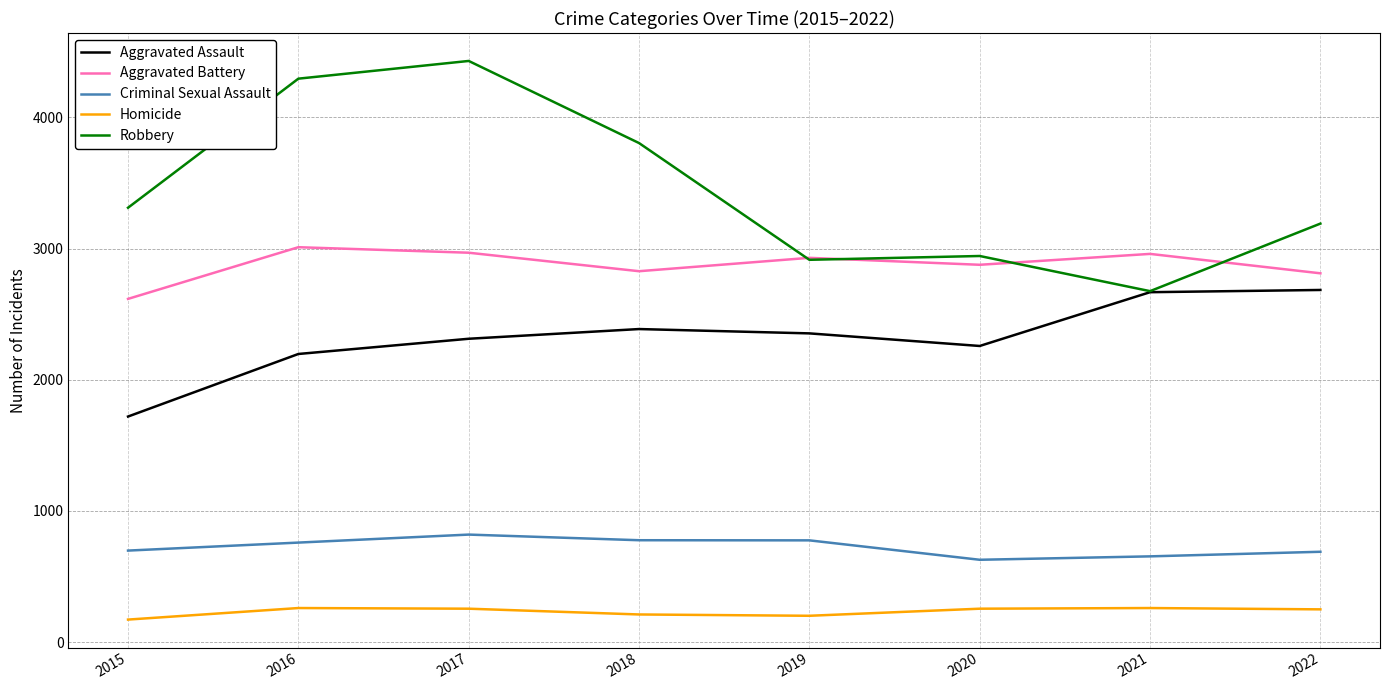

List the series in order of their peak value, highest first.

Robbery, Aggravated Battery, Aggravated Assault, Criminal Sexual Assault, Homicide